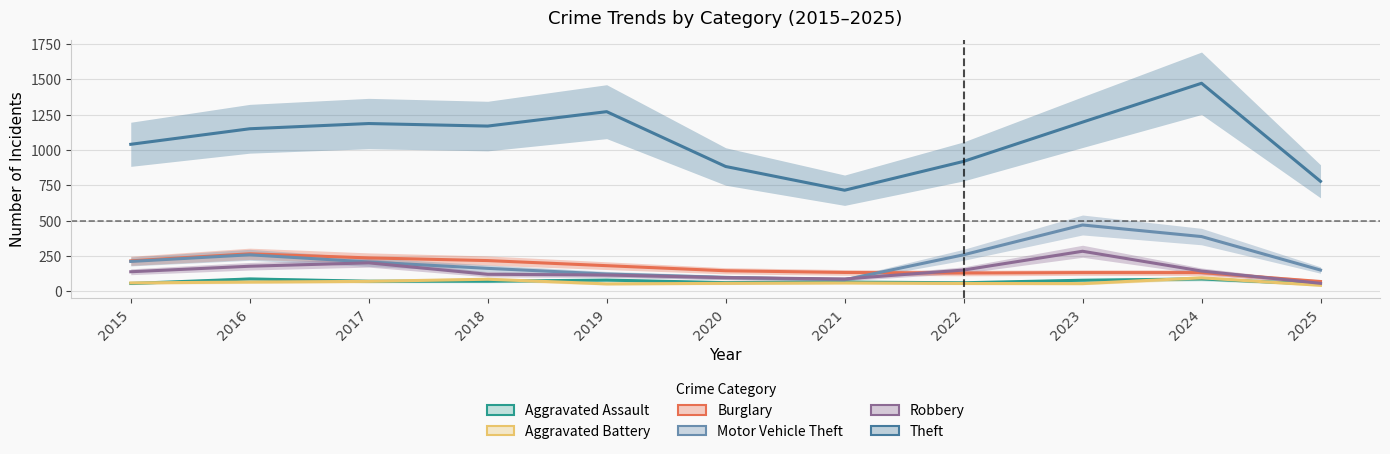

What is the average value of the Aggravated Assault series?

70